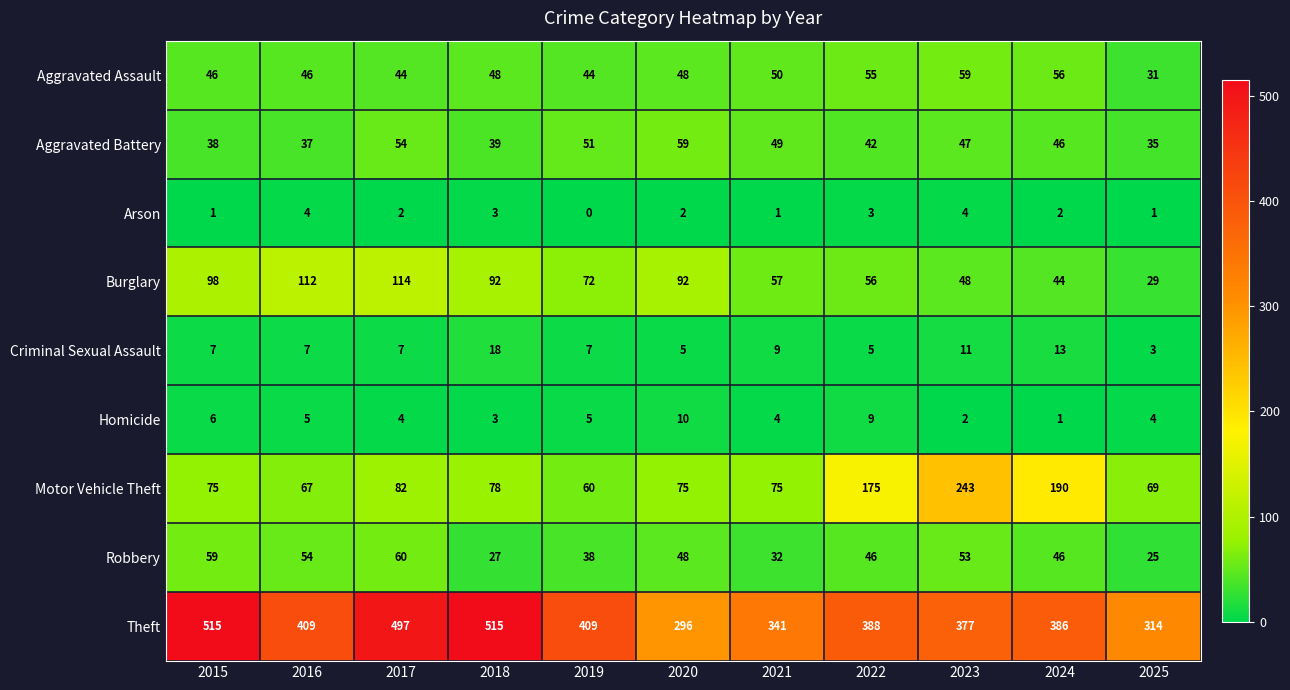

Which series has the largest total across all categories?

Theft